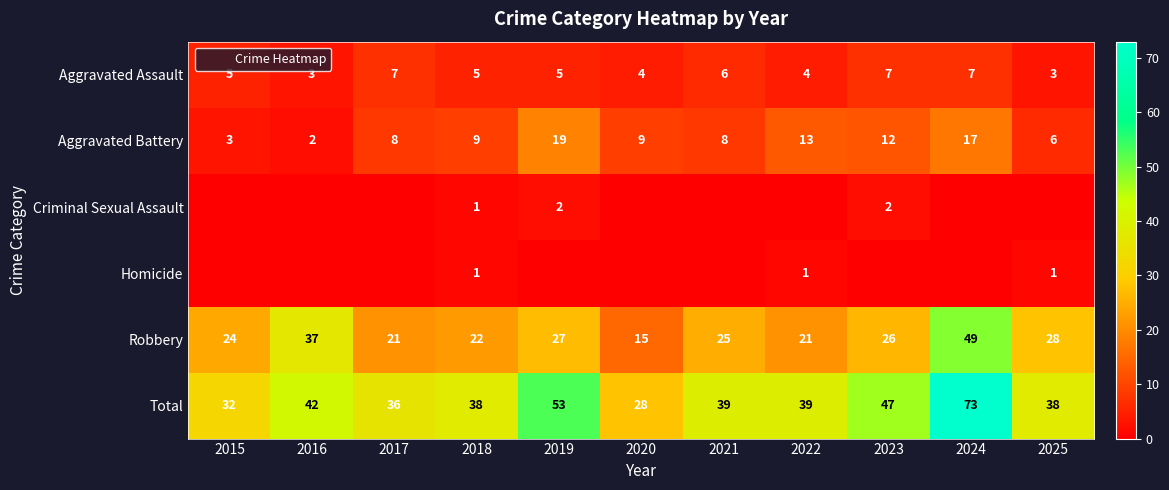

Rank the series by their maximum value, from highest to lowest.

Total, Robbery, Aggravated Battery, Aggravated Assault, Criminal Sexual Assault, Homicide